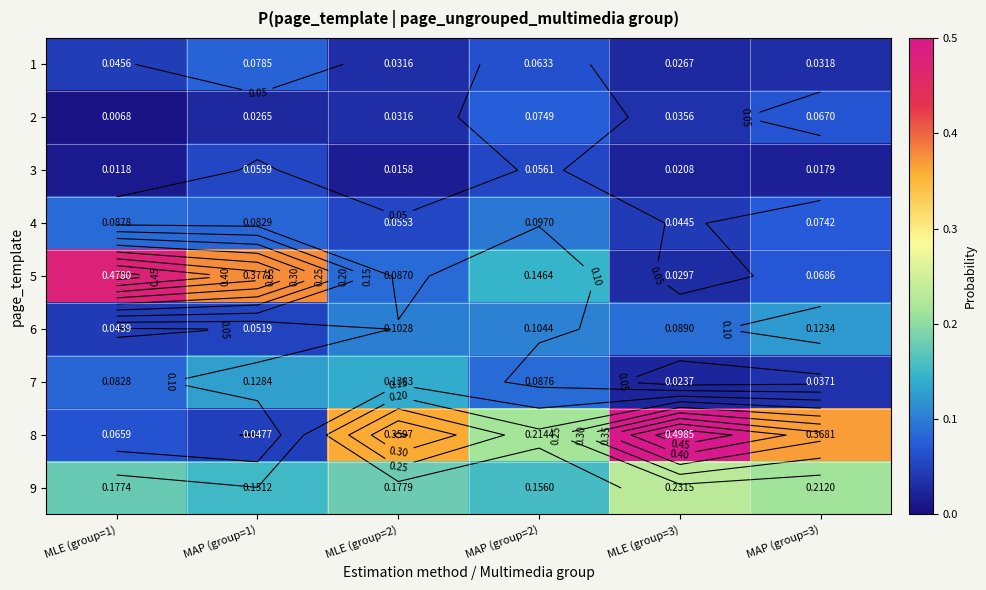

The 8 series shows 0.2 at MAP (group=3). True or false?

False